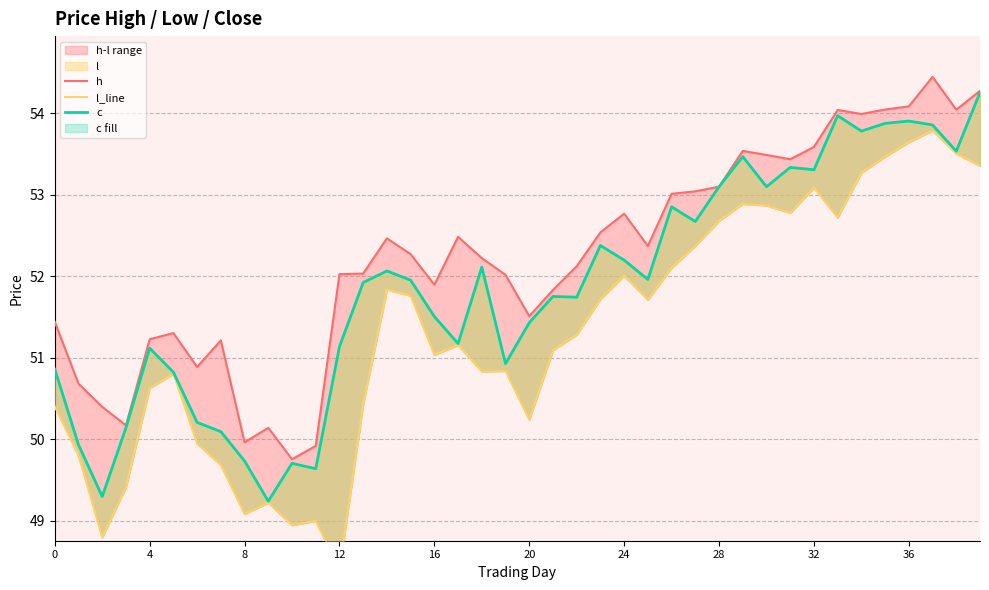

Is the value of l_line at 18 greater than the value of h at 16?

No